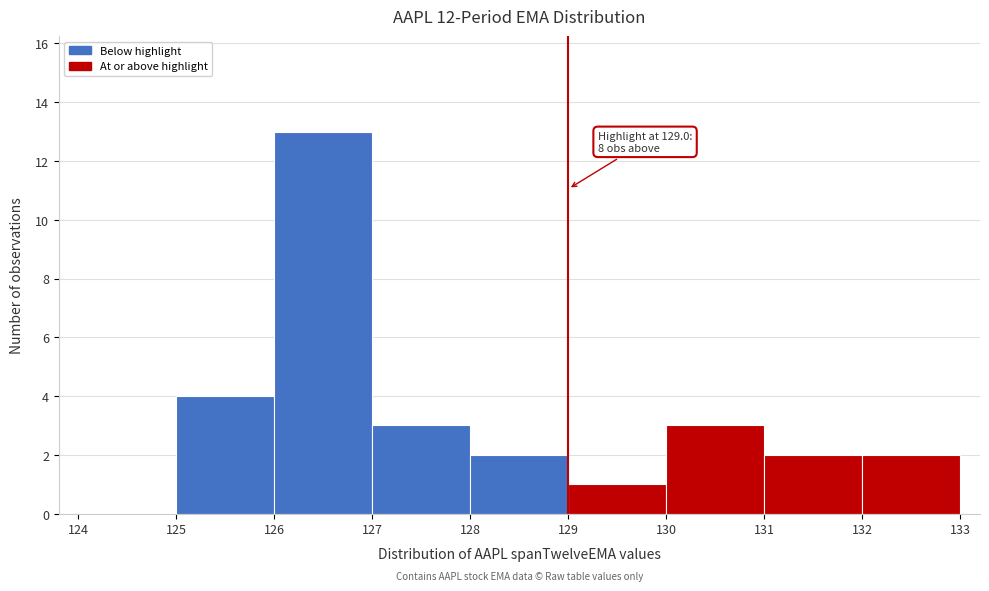

Which range on the x-axis has the tallest bar?

126 to 127